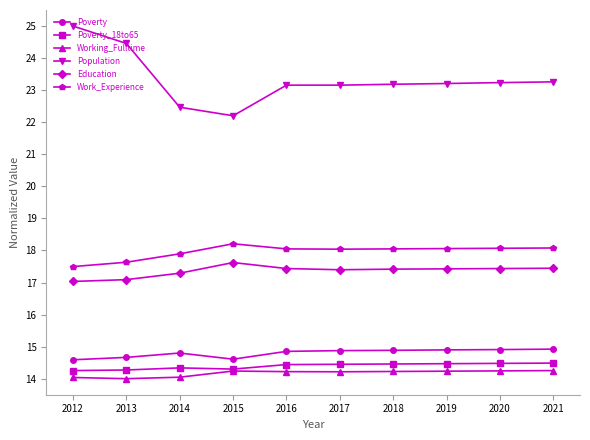

At which category does Population reach its first local valley?

2015